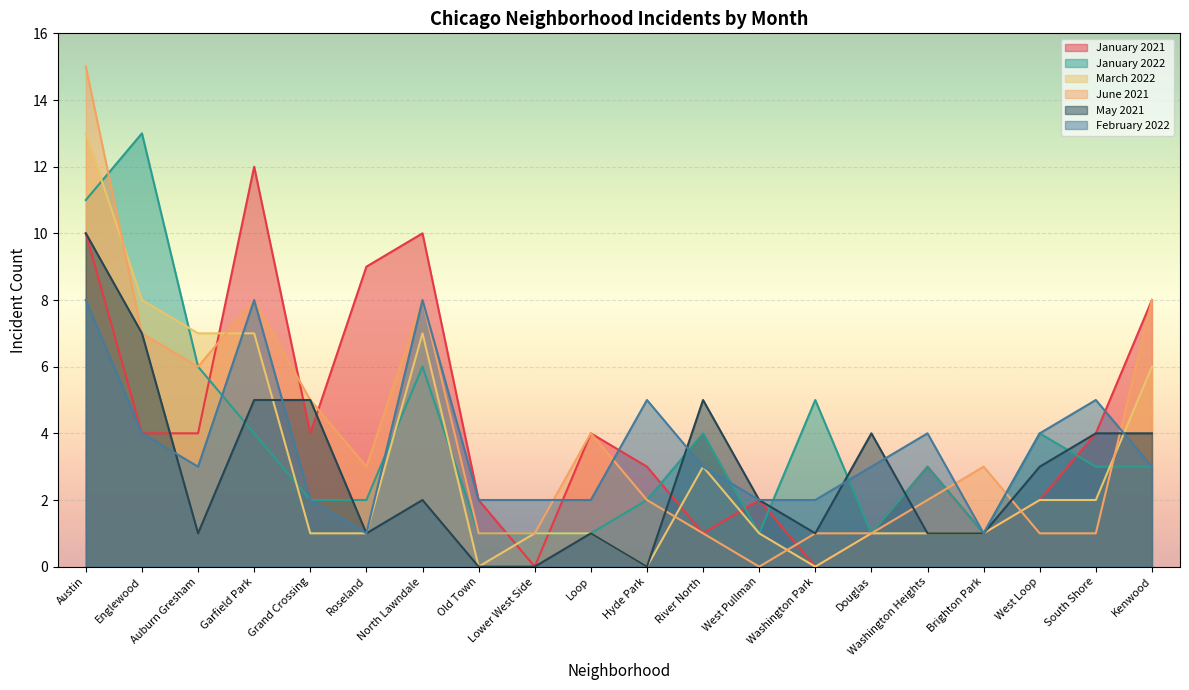

In June 2021, how many points are higher than both neighbors (excluding endpoints)?

4